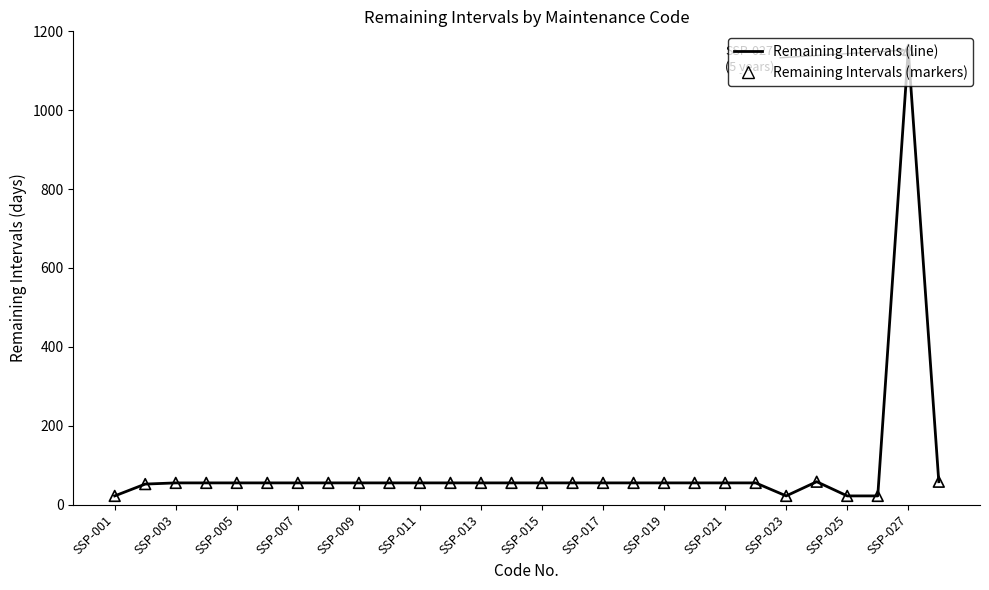

What is the greatest value displayed?

1153